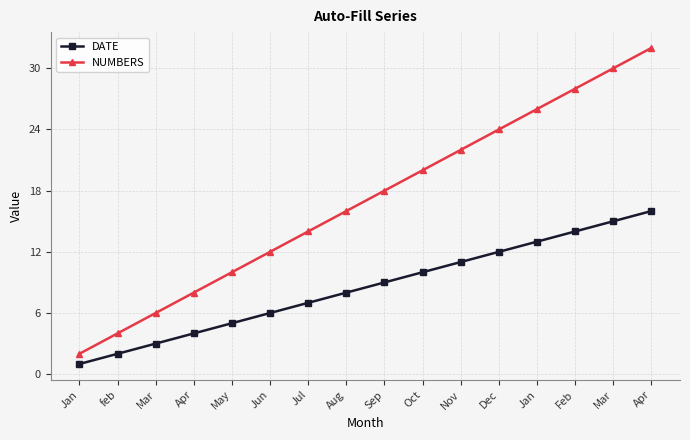

What is the total value across all series at May?

15